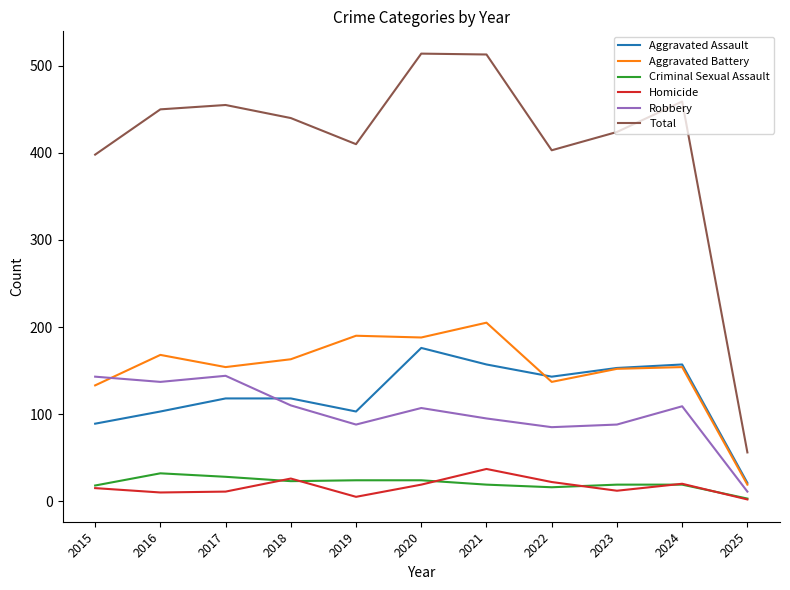

True or false: Robbery and Total intersect in this chart.

False